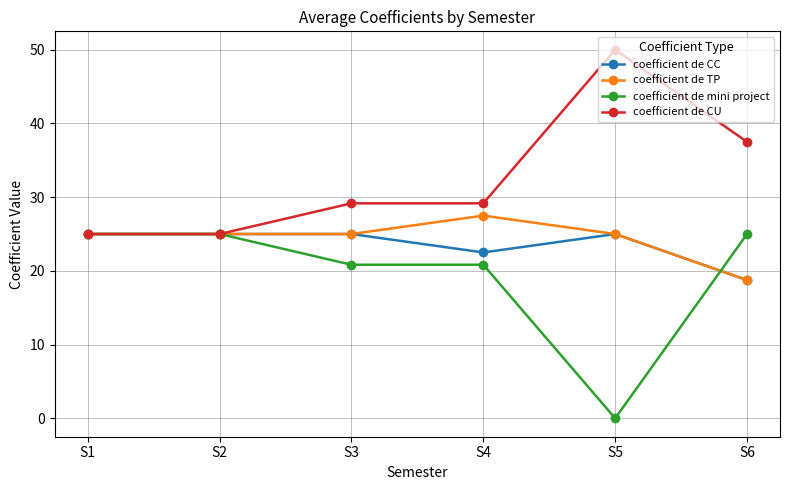

True or false: coefficient de TP has more than 2 interior local peaks.

False